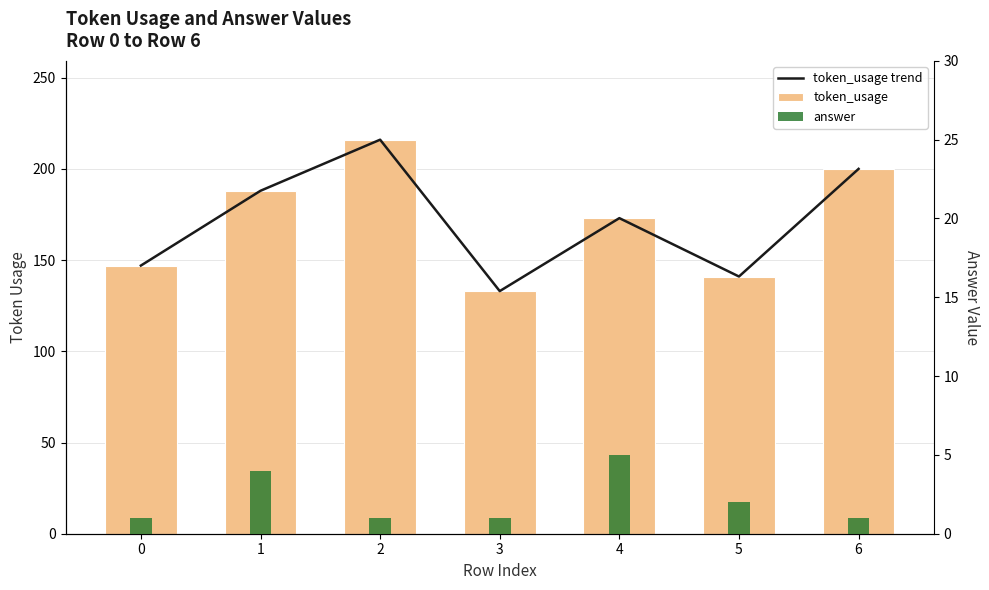

What is the average value of the token_usage series?

171